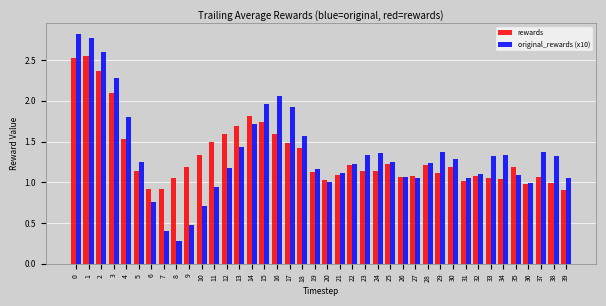

List the series in order of their peak value, lowest first.

rewards, original_rewards (x10)